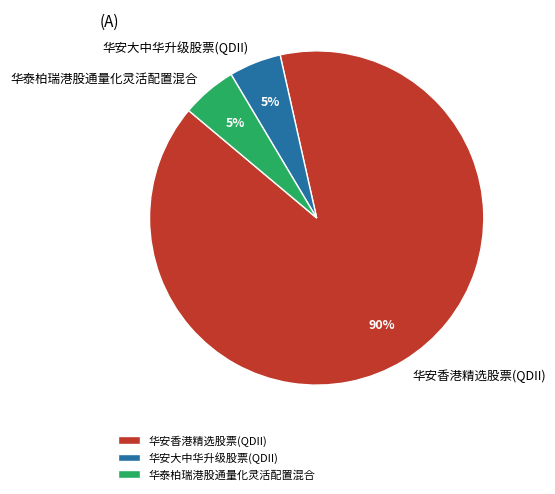

Is the sum of 华泰柏瑞港股通量化灵活配置混合 and 华安大中华升级股票(QDII) greater than half?

No